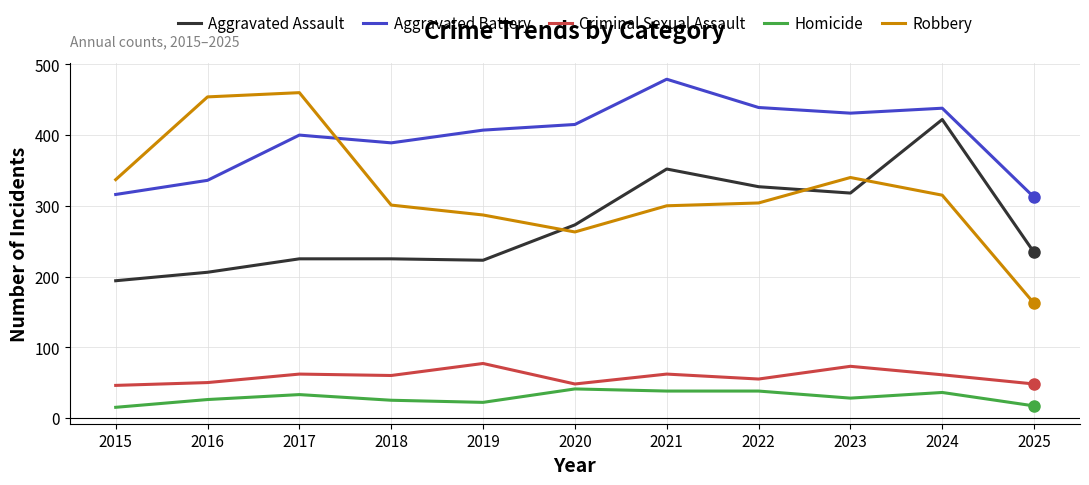

Is it true that Aggravated Battery equals 439 at 2022?

True